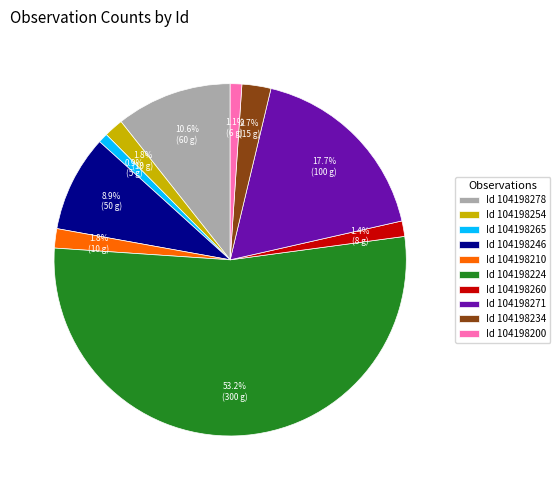

Which slice is the largest?

Id 104198224